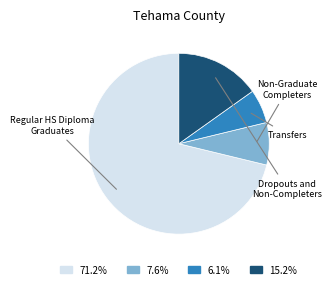

How many slices are in this pie chart?

4